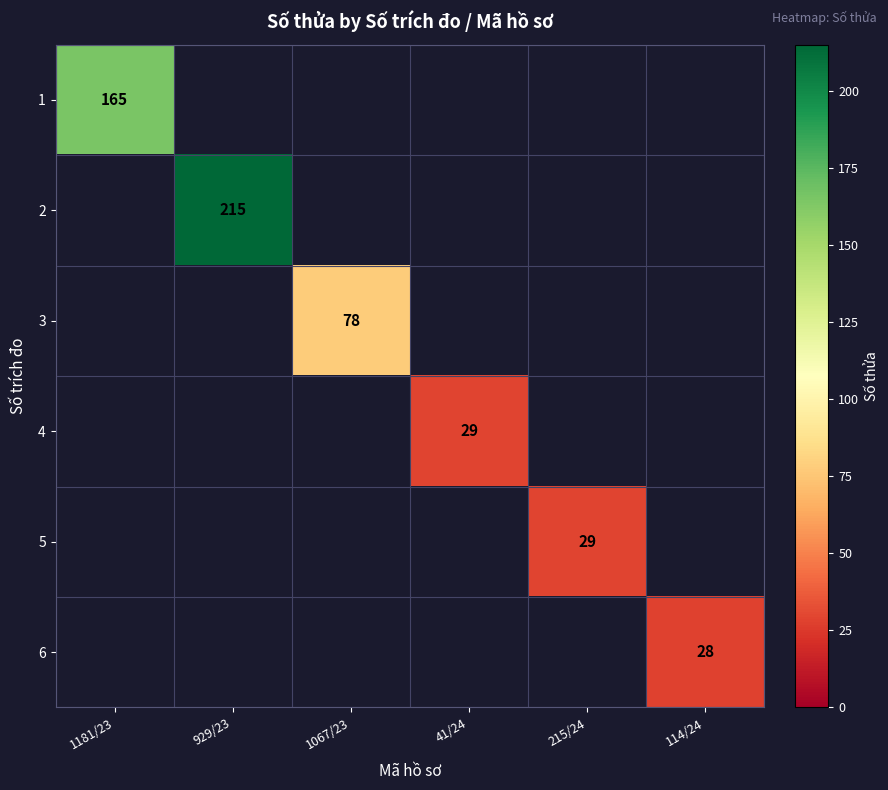

Is it true that 2 equals 215 at 929/23?

True